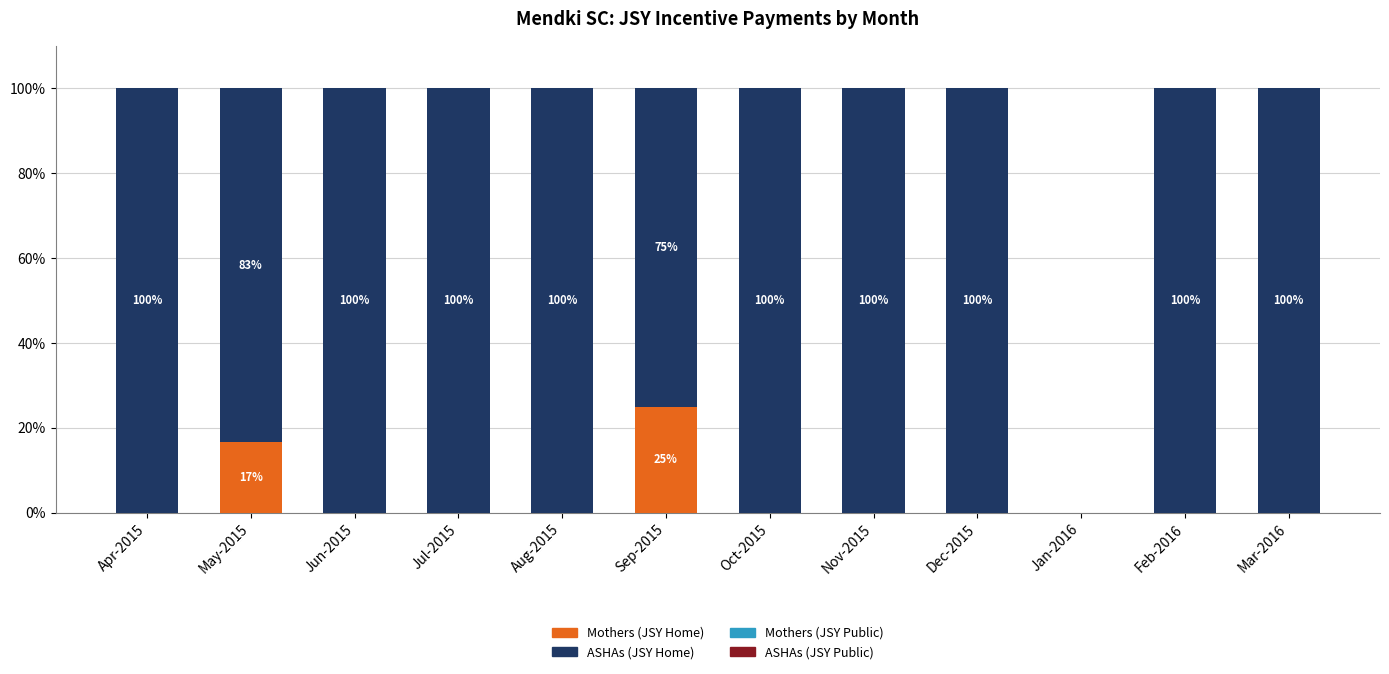

Which category has the highest value in the Mothers (JSY Home) series?

Sep-2015